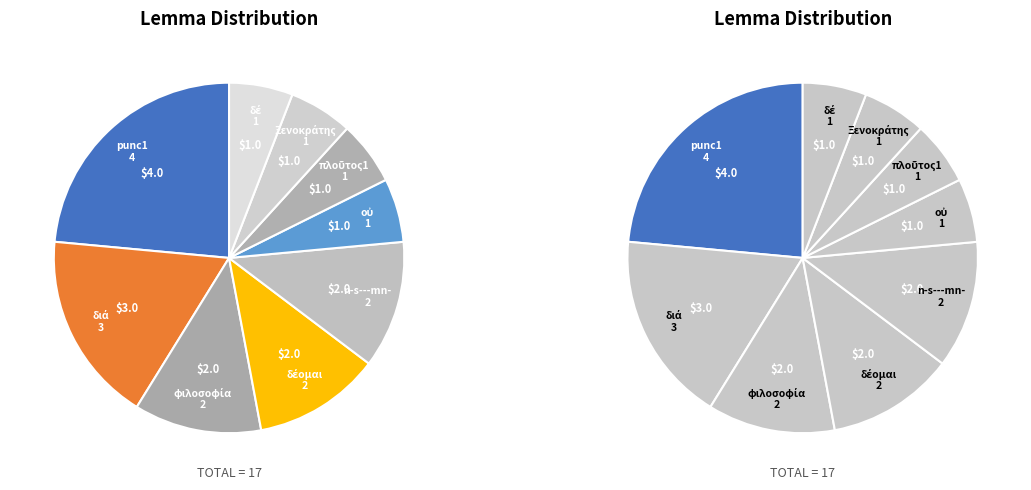

To the nearest percent, what percentage of the pie is Ξενοκράτης?

6%